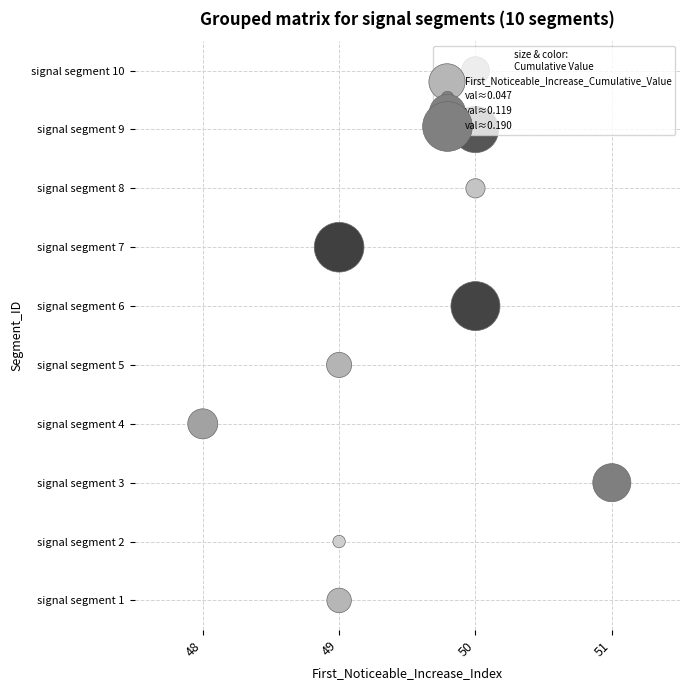

Which category has the highest value across all series?

50